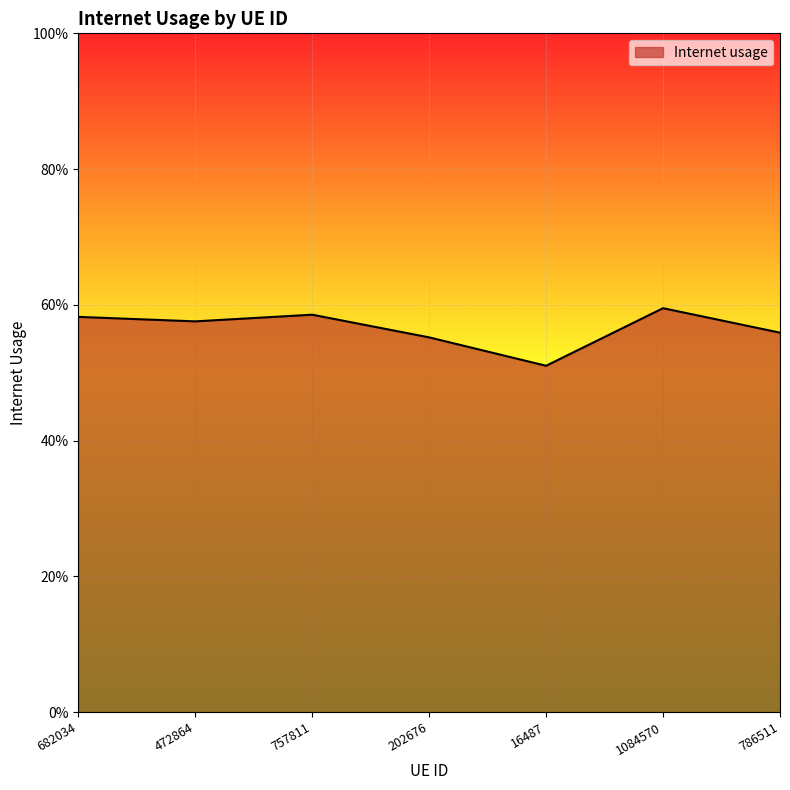

What position from the left is 472864?

2